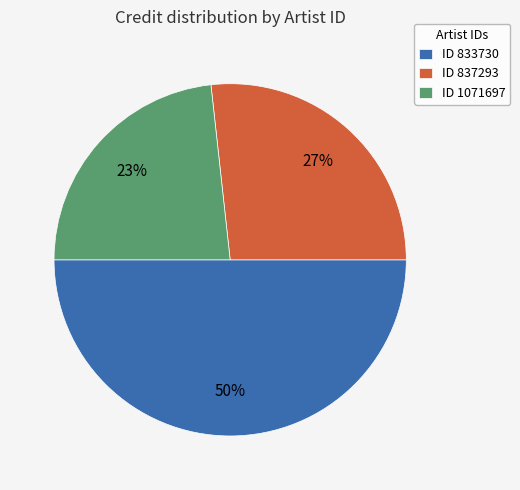

To the nearest percent, what portion does ID 1071697 represent?

23%